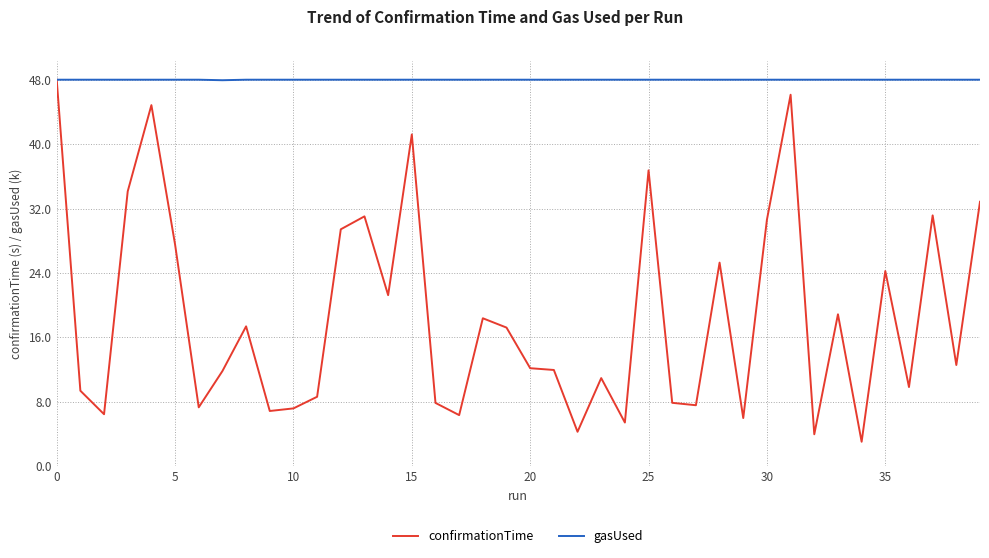

Which series ends up on top after the final intersection of gasUsed and confirmationTime?

gasUsed